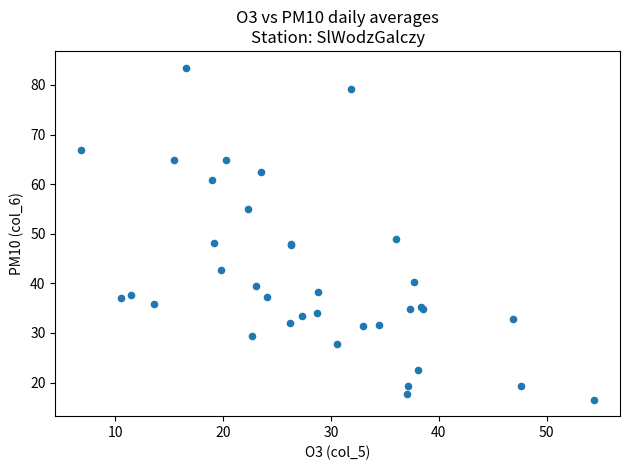

What Y value in the scatter plot is closest to 50?

49.0